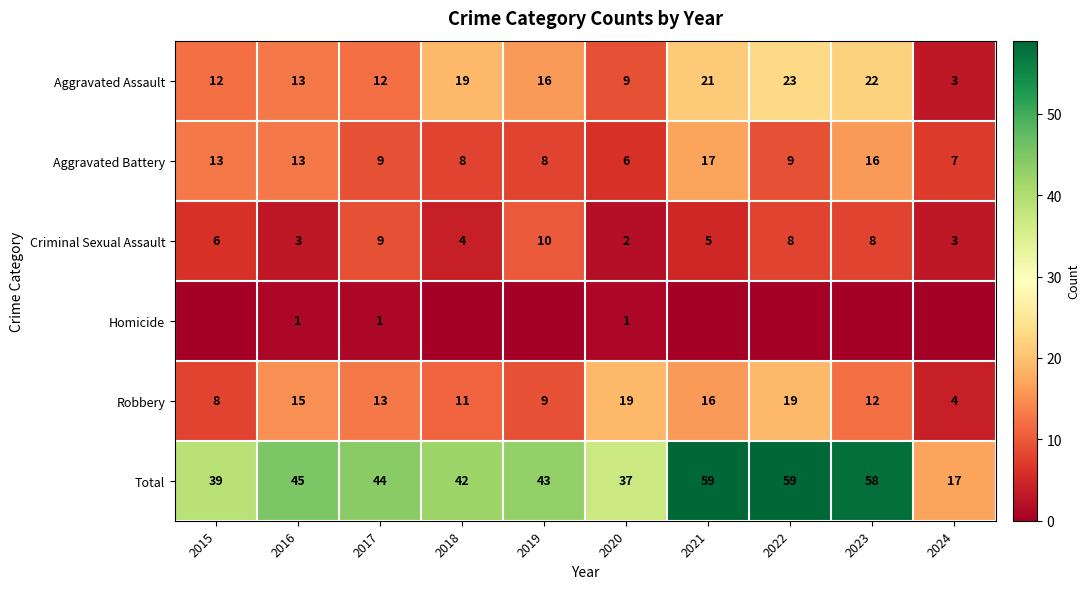

Is it true that Criminal Sexual Assault equals 9 at 2017?

True